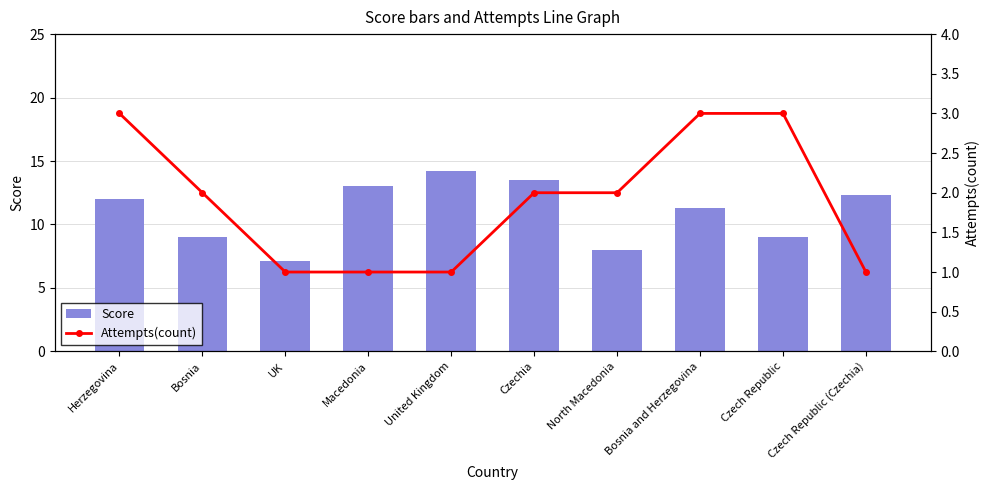

Which series has the largest total across all categories?

Score